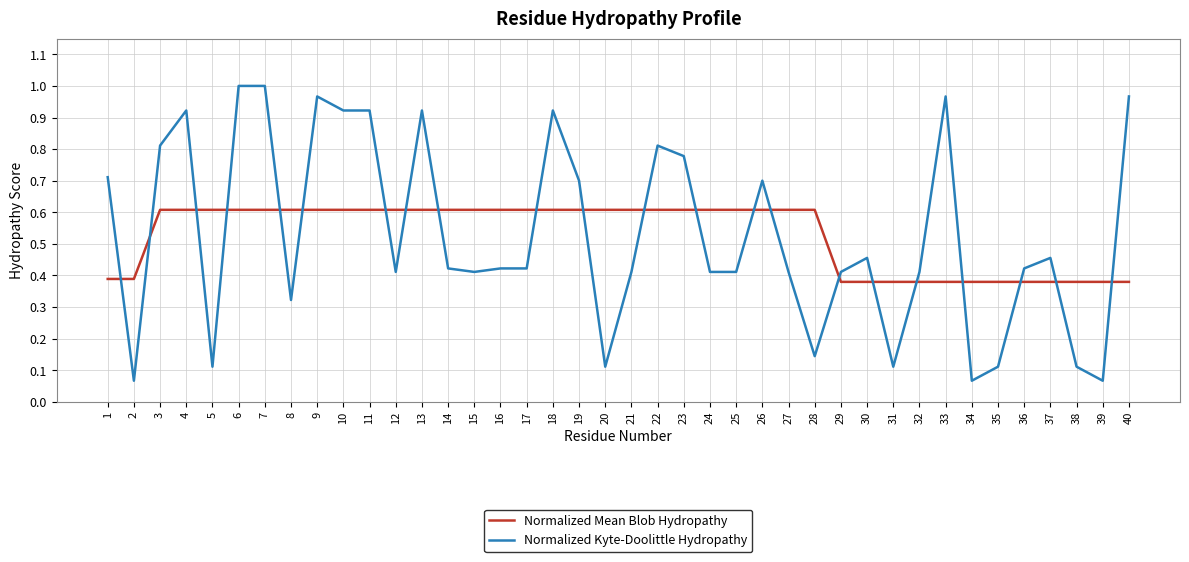

True or false: Normalized Mean Blob Hydropathy has a value of 0.7 at 40.

False